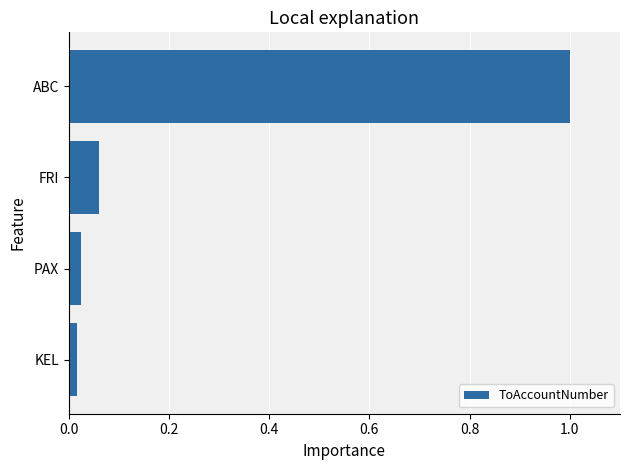

What is the sum of all values?

1.1